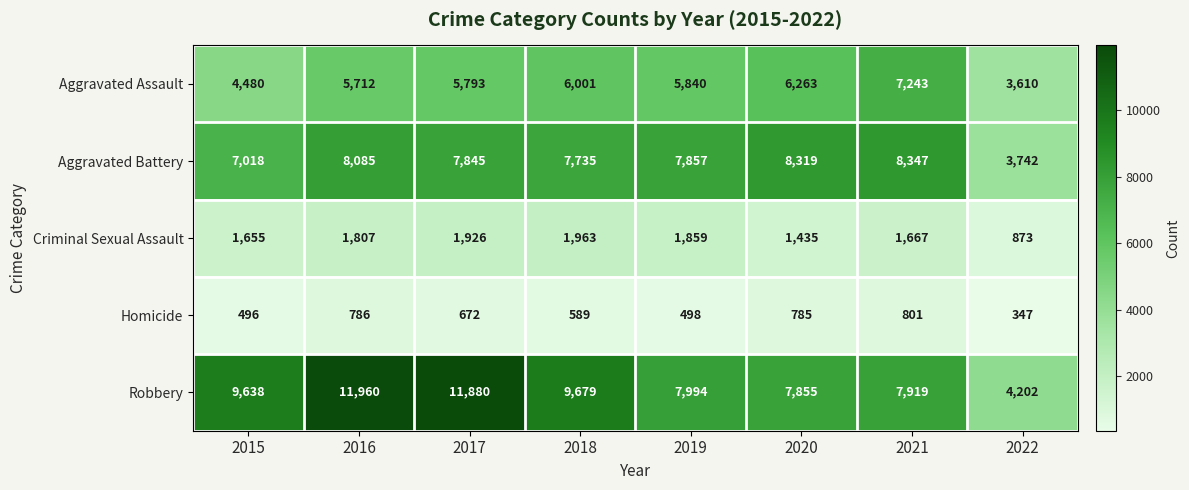

What is the minimum value shown in the chart?

347